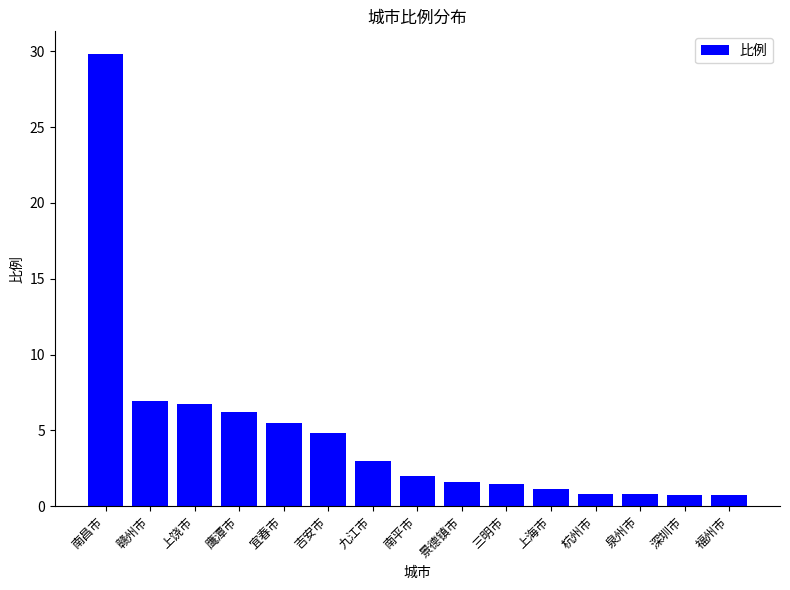

The chart shows a value of 8.4 at 鹰潭市. True or false?

False